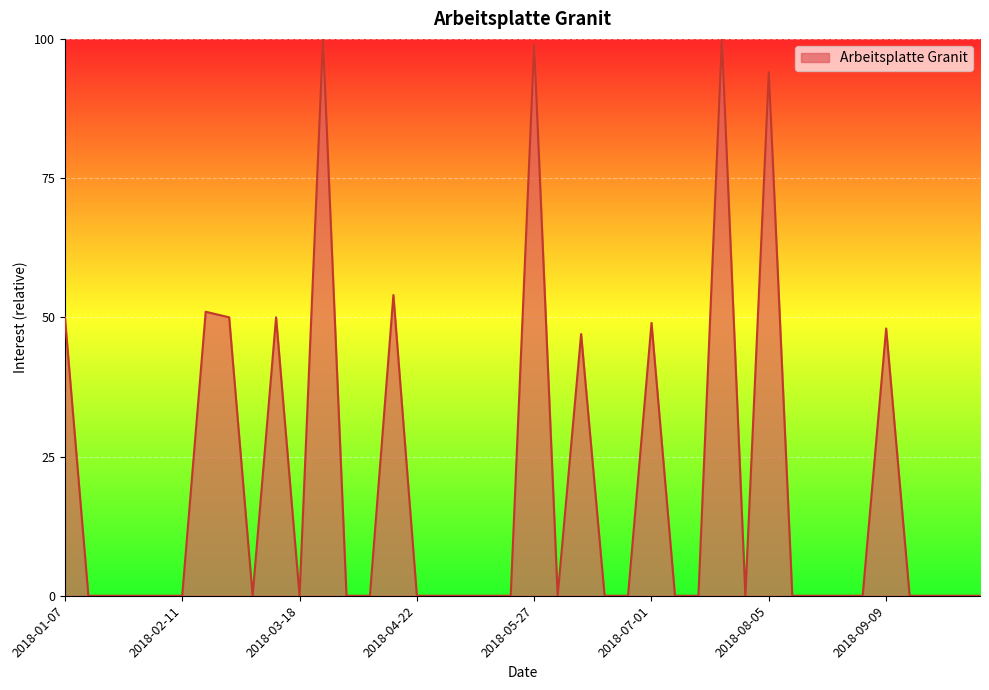

True or false: the data has more than 1 interior local peaks.

True